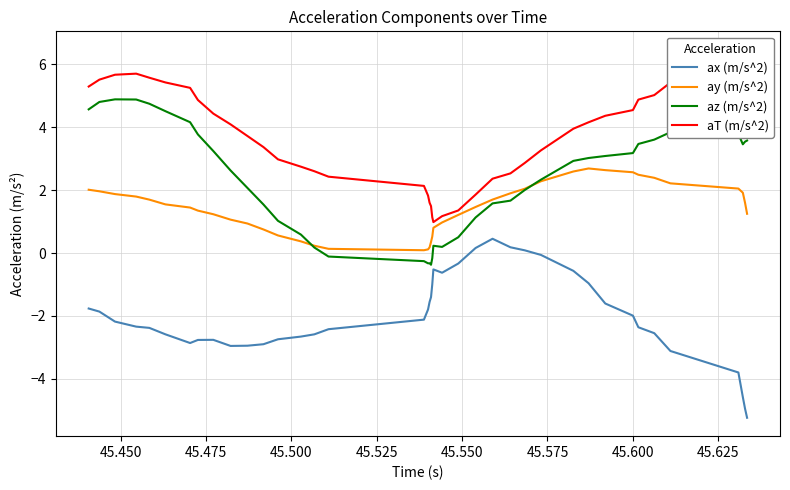

Reading left to right, transcribe all the data shown in this chart.

ax (m/s^2): -1.8	-1.9	-2.2	-2.3	-2.4	-2.6	-2.9	-2.8	-2.8	-3.0	-2.9	-2.9	-2.7	-2.7	-2.6	-2.4	-2.1	-1.8	-1.6	-1.4	-1.0	-0.5	-0.6	-0.3	0.2	0.5	0.2	0.1	-0.1	-0.6	-1.0	-1.6	-2.0	-2.4	-2.5	-3.1	-3.8	-4.6	-4.9	-5.2
ay (m/s^2): 2.0	2.0	1.9	1.8	1.7	1.5	1.4	1.3	1.2	1.1	0.9	0.7	0.6	0.4	0.2	0.1	0.1	0.1	0.2	0.4	0.5	0.8	1.0	1.2	1.5	1.7	1.9	2.0	2.3	2.6	2.7	2.6	2.6	2.5	2.4	2.2	2.0	1.9	1.6	1.2
az (m/s^2): 4.6	4.8	4.9	4.9	4.7	4.5	4.2	3.8	3.2	2.6	2.1	1.5	1.0	0.6	0.2	-0.1	-0.3	-0.3	-0.3	-0.4	-0.2	0.2	0.2	0.5	1.1	1.6	1.7	2.0	2.3	2.9	3.0	3.1	3.2	3.5	3.6	3.8	3.8	3.5	3.5	3.6
aT (m/s^2): 5.3	5.5	5.7	5.7	5.6	5.4	5.2	4.9	4.4	4.1	3.7	3.4	3.0	2.7	2.6	2.4	2.1	1.8	1.6	1.5	1.1	1.0	1.2	1.4	1.9	2.4	2.5	2.9	3.3	4.0	4.2	4.4	4.5	4.9	5.0	5.4	5.7	6.0	6.3	6.5